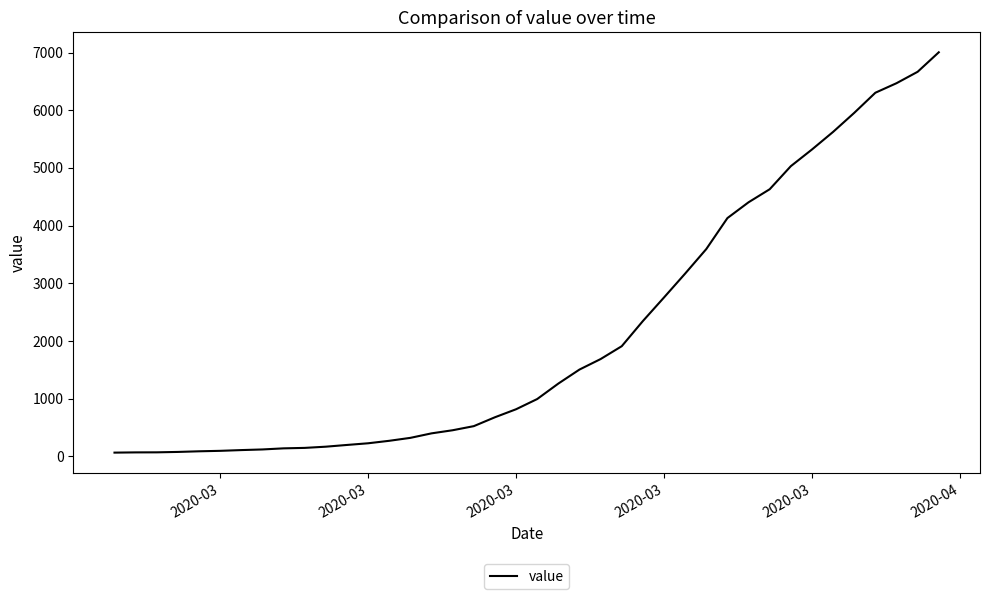

What is the greatest value displayed?

7004